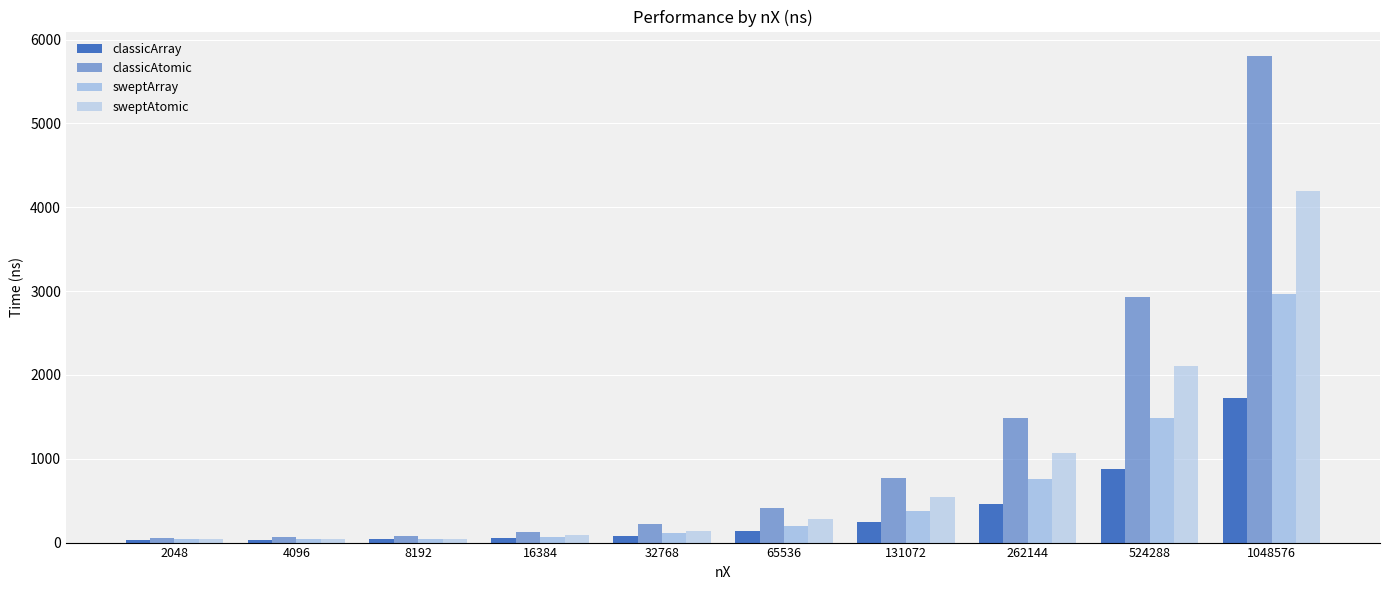

At 1048576, list the series in order from largest to smallest.

classicAtomic, sweptAtomic, sweptArray, classicArray